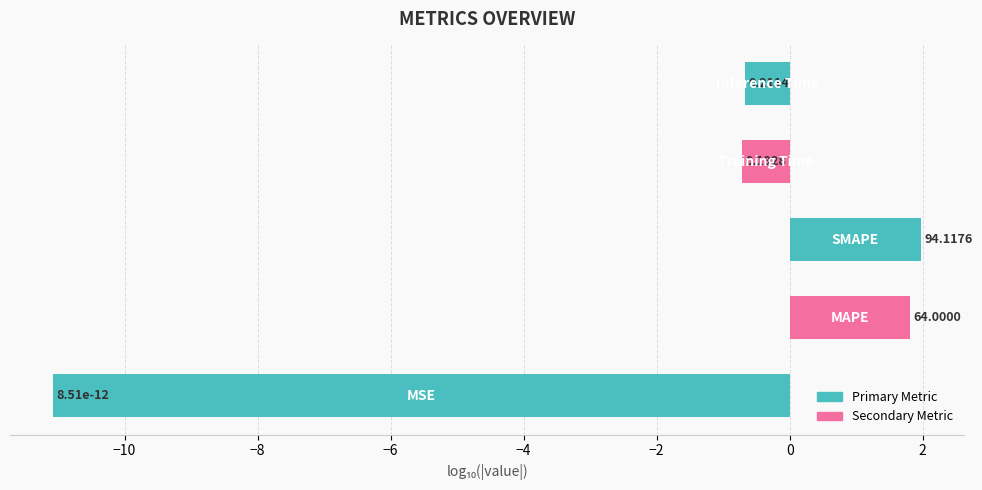

How many bars are there in total?

5